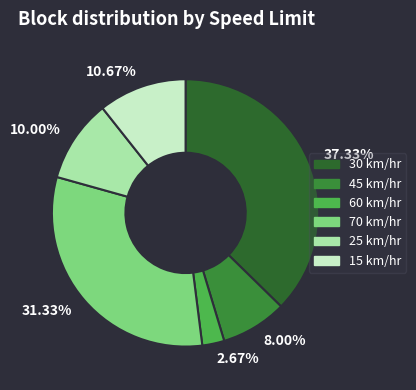

Count the number of slices in the pie.

6